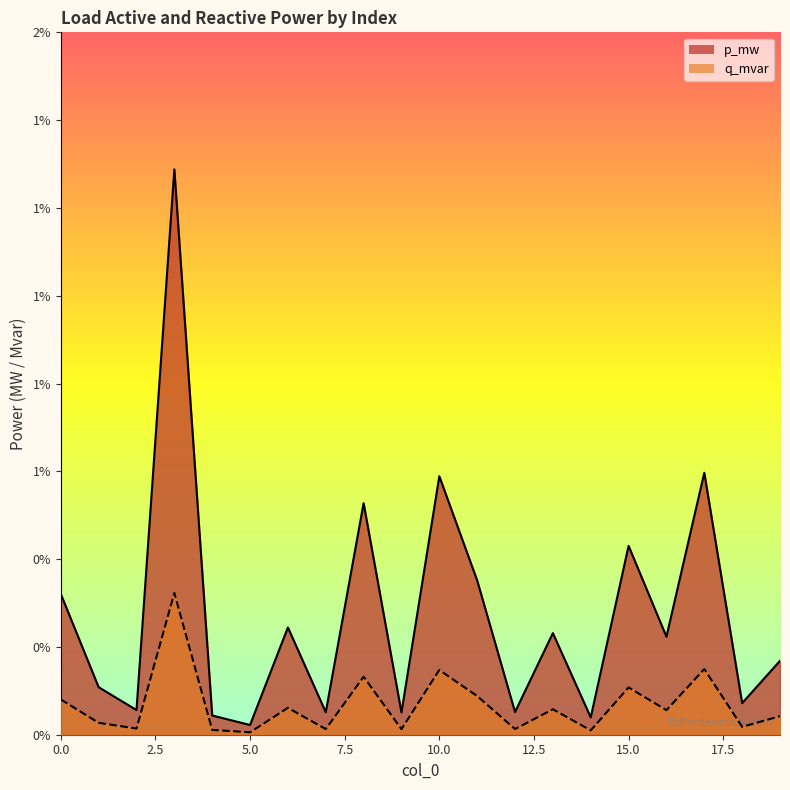

How many series are shown in this chart?

2